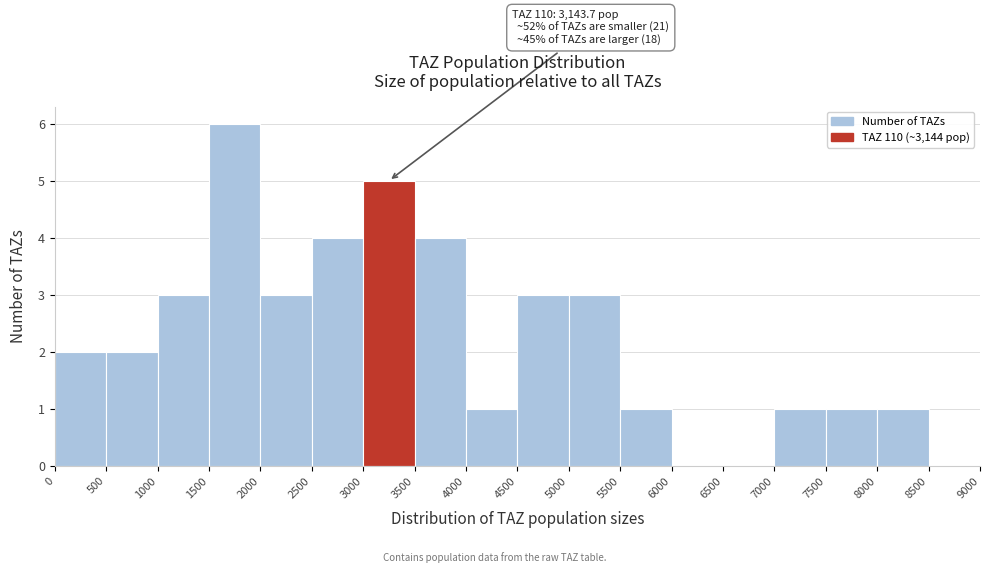

Over which range of the x-axis is the bar tallest?

1500 to 2000